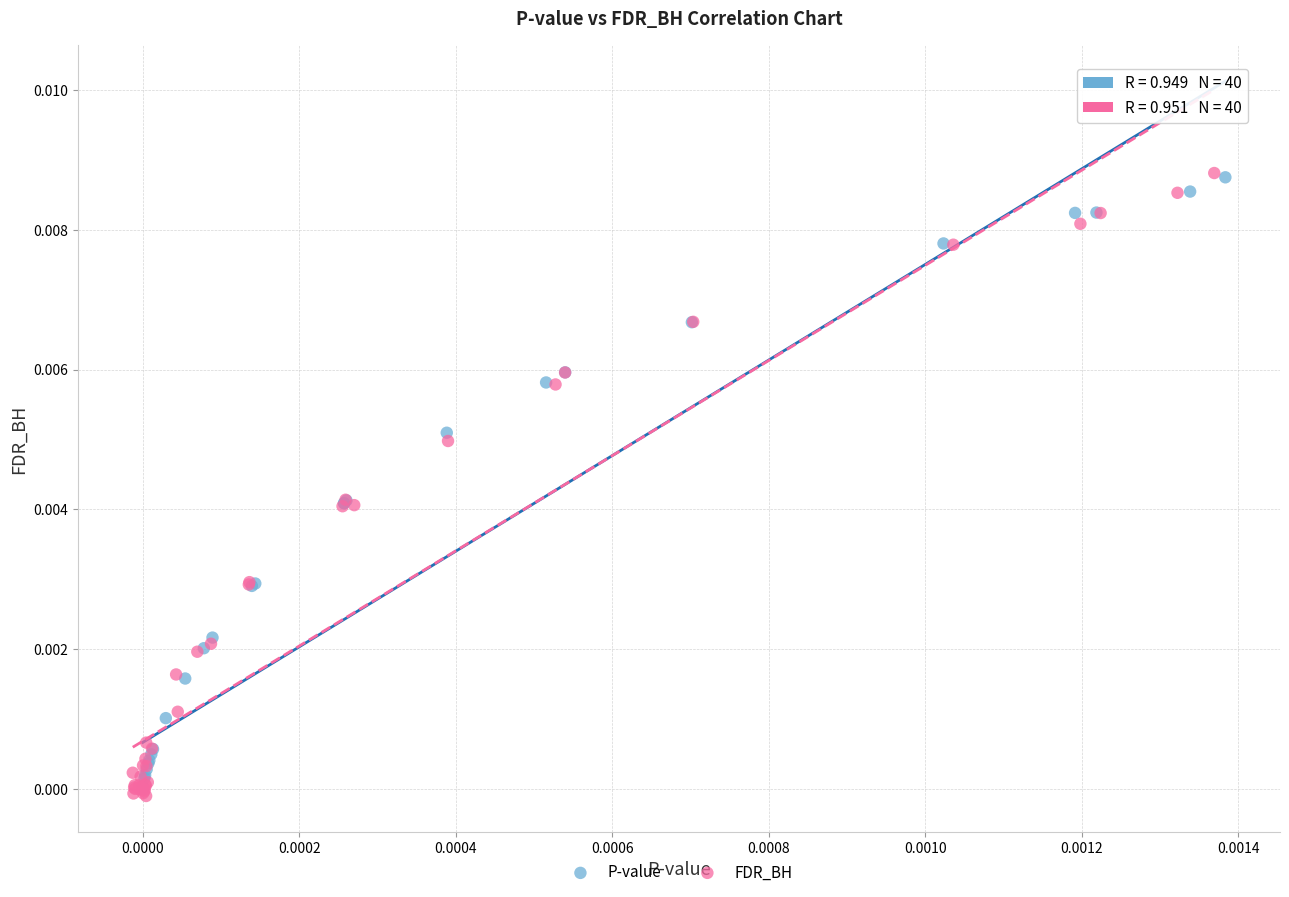

Which series has the widest spread of Y values?

FDR_BH